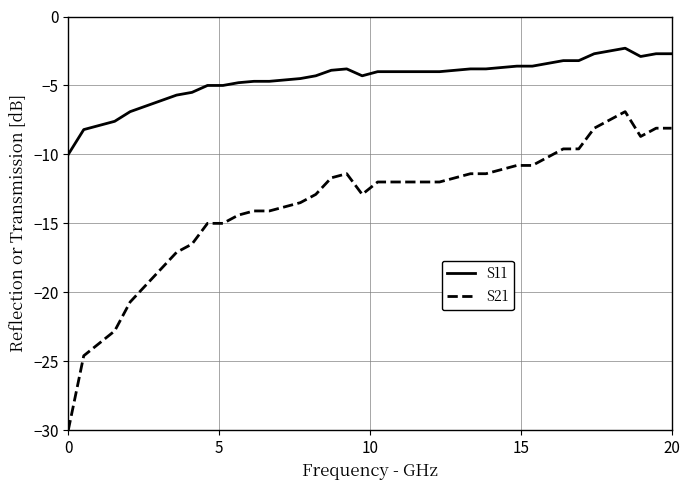

Which series has the largest range (max minus min)?

S21